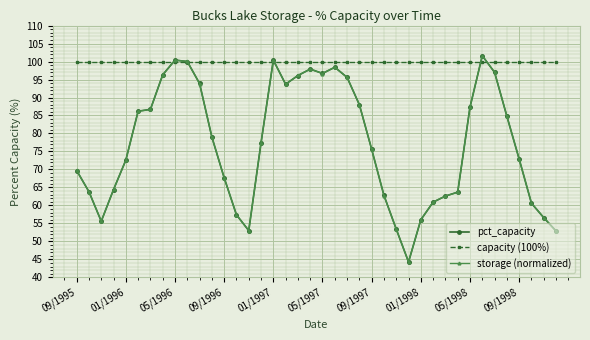

What is the maximum value shown in the chart?

101.6